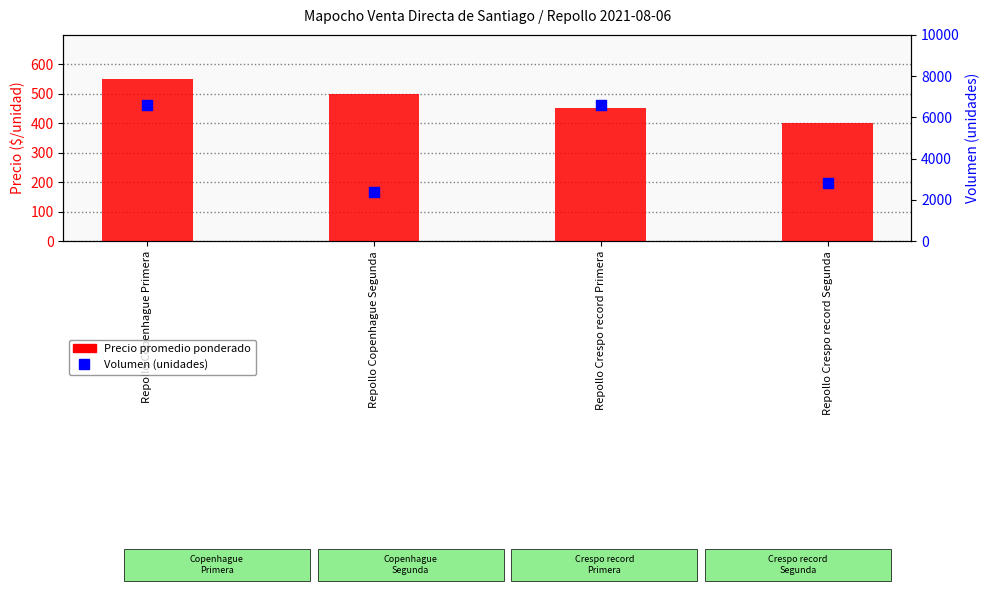

At which category is the sum across all series the highest?

Repollo Copenhague Primera